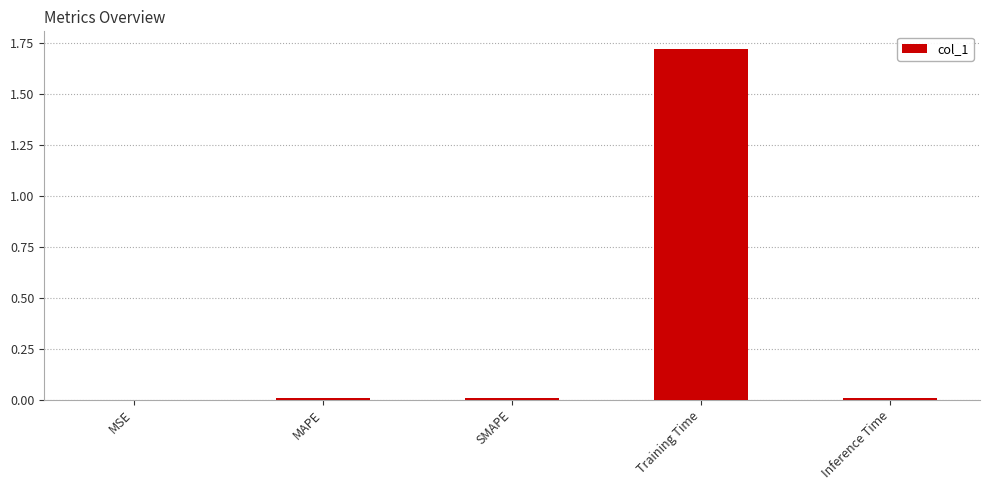

Which category has the highest value across all series?

Training Time